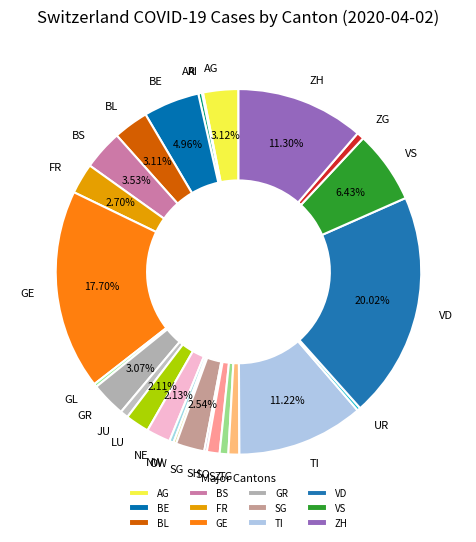

To the nearest percent, what is the difference between the largest and smallest slice percentages?

20%